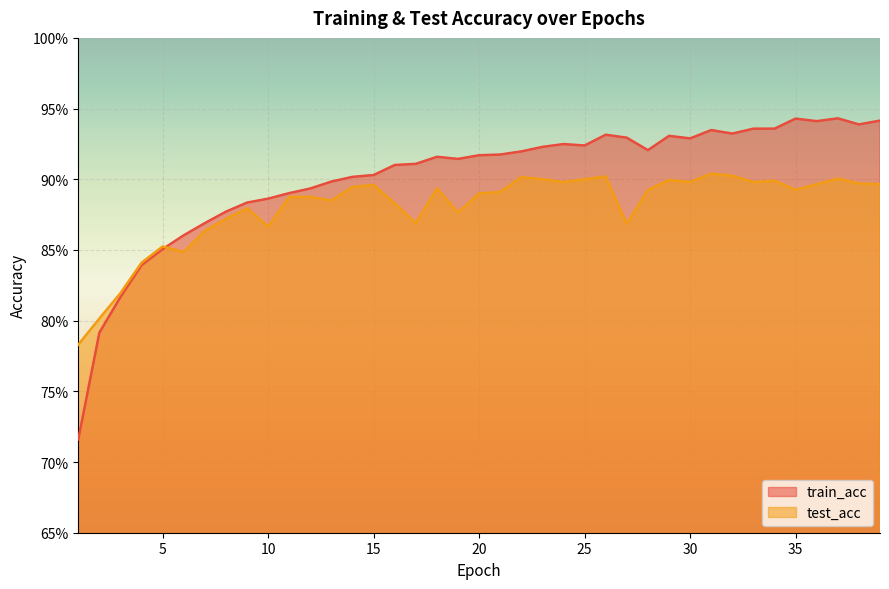

True or false: train_acc and test_acc cross at least once.

True